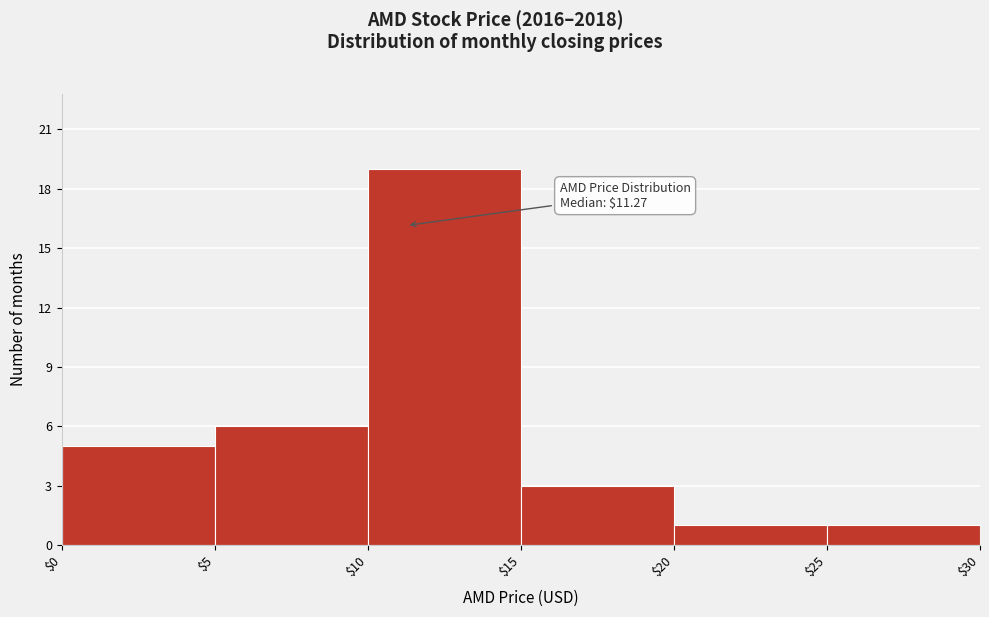

Which range on the x-axis has the tallest bar?

$10 to $15